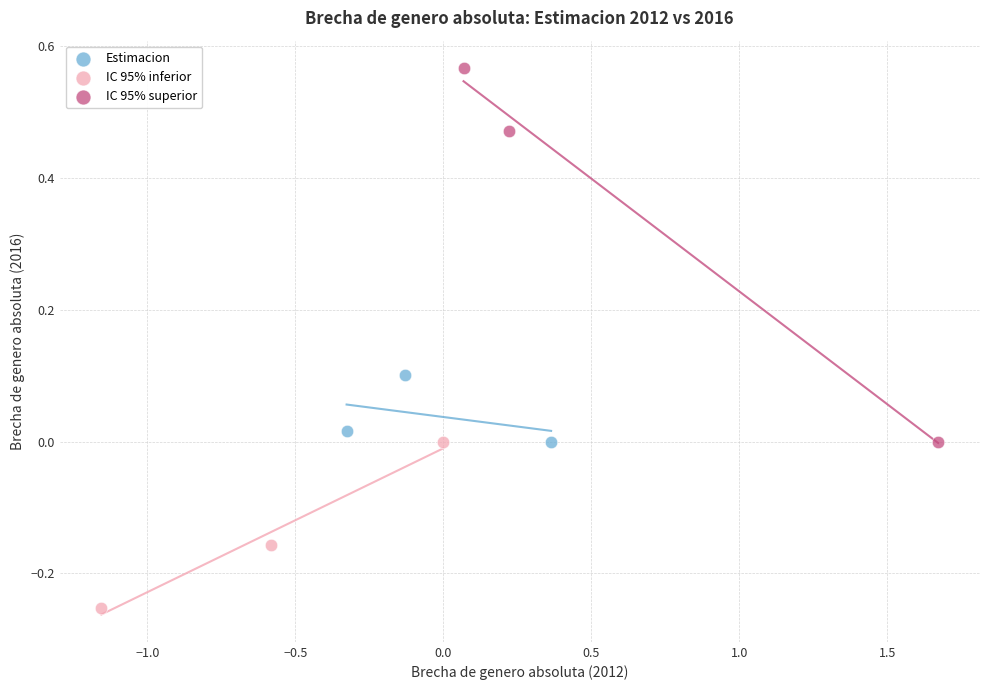

Which series reaches the minimum Y coordinate?

IC 95% inferior